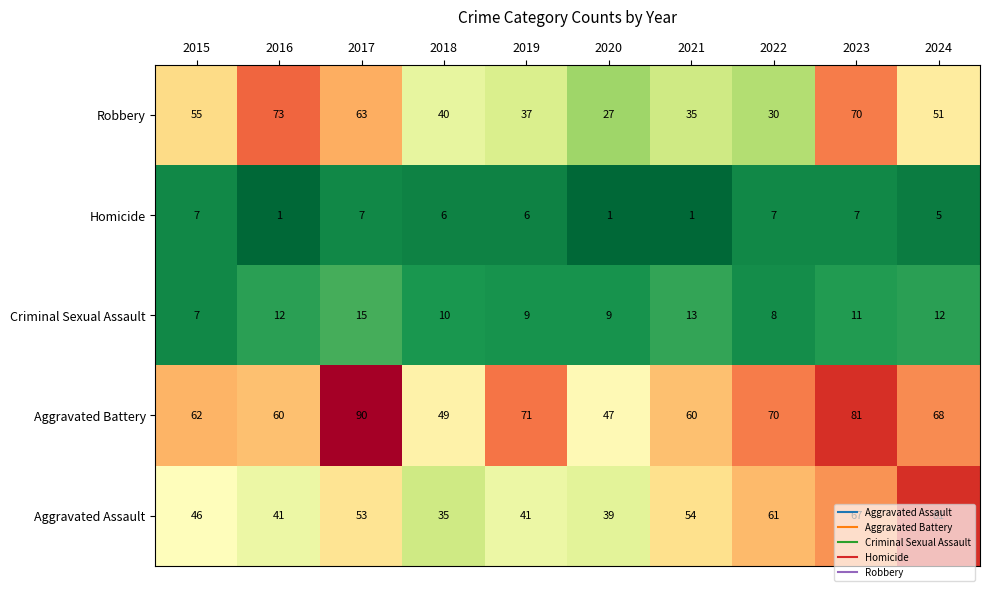

Rank the series by their maximum value, from lowest to highest.

Homicide, Criminal Sexual Assault, Robbery, Aggravated Assault, Aggravated Battery